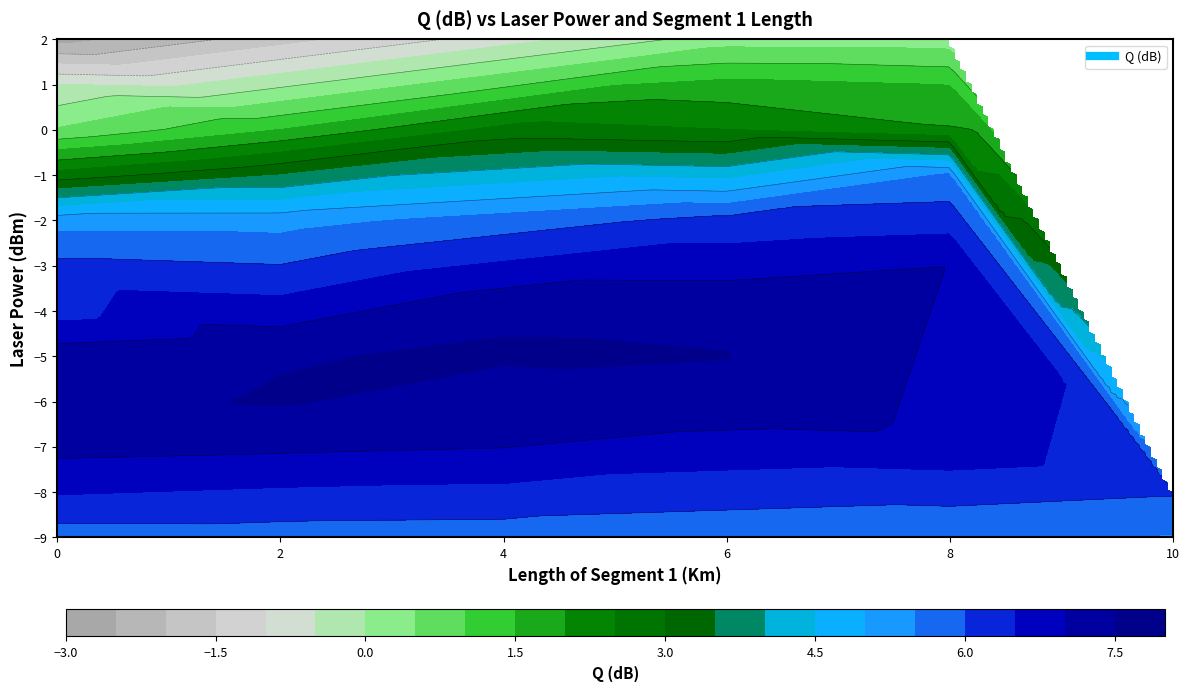

Reading left to right, extract all data points from this chart.

0: power=-9.0	segment=0.0	q=5.8
1: power=-8.0	segment=0.0	q=6.5
2: power=-7.0	segment=0.0	q=7.2
3: power=-6.0	segment=0.0	q=7.4
4: power=-5.0	segment=0.0	q=7.3
5: power=-4.0	segment=0.0	q=6.3
6: power=-3.0	segment=0.0	q=6.1
7: power=-2.0	segment=0.0	q=5.3
8: power=-1.0	segment=0.0	q=2.7
9: power=0.0	segment=0.0	q=0.5
10: power=1.0	segment=0.0	q=-0.5
11: power=2.0	segment=0.0	q=-2.7
12: power=-9.0	segment=2.0	q=5.8
13: power=-7.0	segment=2.0	q=7.1
14: power=-6.0	segment=2.0	q=7.5
15: power=-5.0	segment=2.0	q=7.5
16: power=-2.0	segment=2.0	q=5.3
17: power=-1.0	segment=2.0	q=3.5
18: power=0.0	segment=2.0	q=1.5
19: power=-9.0	segment=4.0	q=5.7
20: power=-7.0	segment=4.0	q=7.0
21: power=-5.0	segment=4.0	q=7.6
22: power=-4.0	segment=4.0	q=7.4
23: power=0.0	segment=4.0	q=2.7
24: power=-6.0	segment=6.0	q=7.4
25: power=-5.0	segment=6.0	q=7.5
26: power=-4.0	segment=6.0	q=7.4
27: power=-2.0	segment=6.0	q=6.2
28: power=0.0	segment=6.0	q=2.5
29: power=1.0	segment=6.0	q=1.7
30: power=2.0	segment=6.0	q=0.3
31: power=-9.0	segment=8.0	q=5.6
32: power=-7.0	segment=8.0	q=6.8
33: power=-3.0	segment=8.0	q=7.0
34: power=-1.0	segment=8.0	q=5.6
35: power=0.0	segment=8.0	q=2.0
36: power=1.0	segment=8.0	q=1.5
37: power=2.0	segment=8.0	q=0.2
38: power=-9.0	segment=10.0	q=5.5
39: power=-8.0	segment=10.0	q=6.1